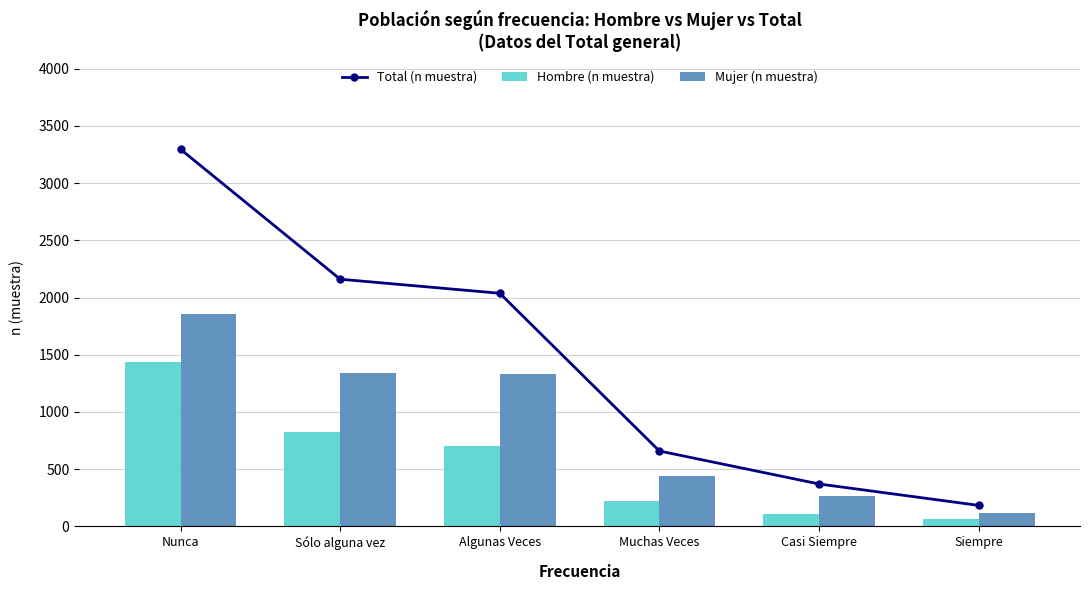

Which series has the largest total across all categories?

Total (n muestra)